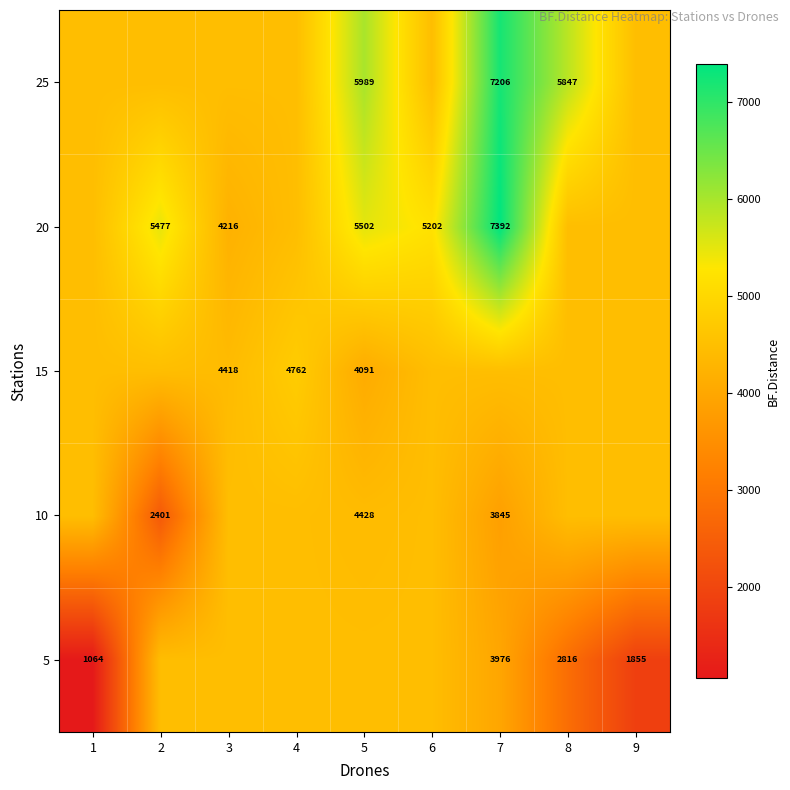

At how many categories does at least one series exceed 7086?

1